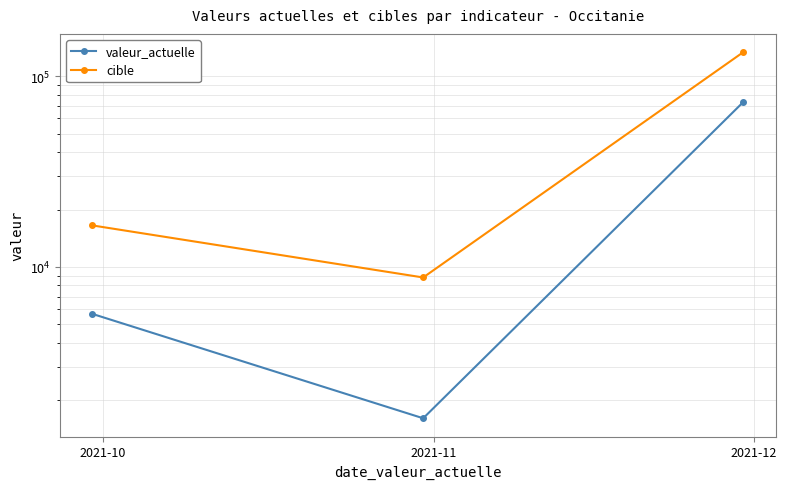

Which category has the lowest value in the cible series?

2021-11